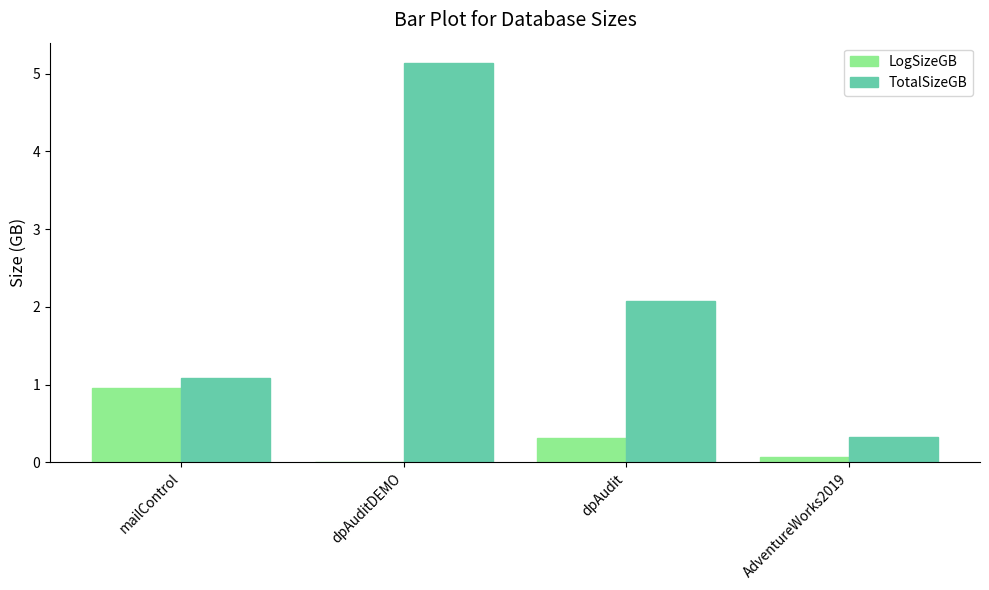

Between mailControl and AdventureWorks2019, which series saw the biggest shift?

LogSizeGB